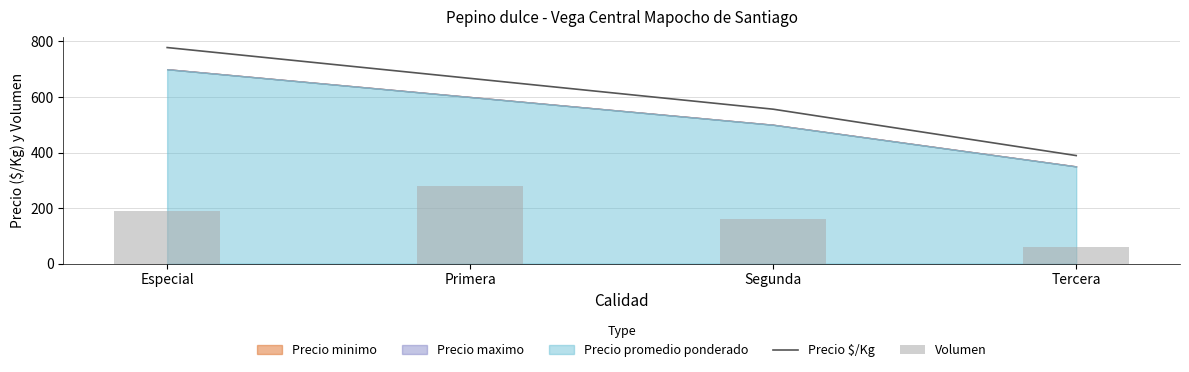

What is the difference between the Precio $/Kg values at Tercera and Especial?

389